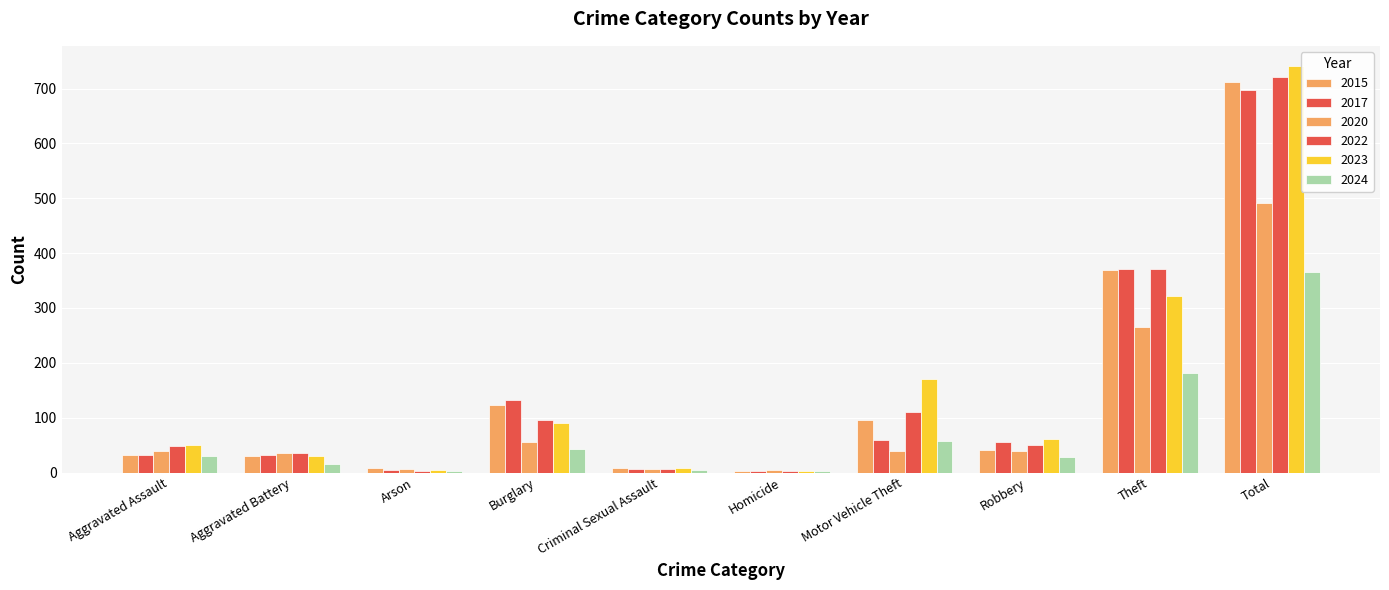

How many series are shown in this chart?

6